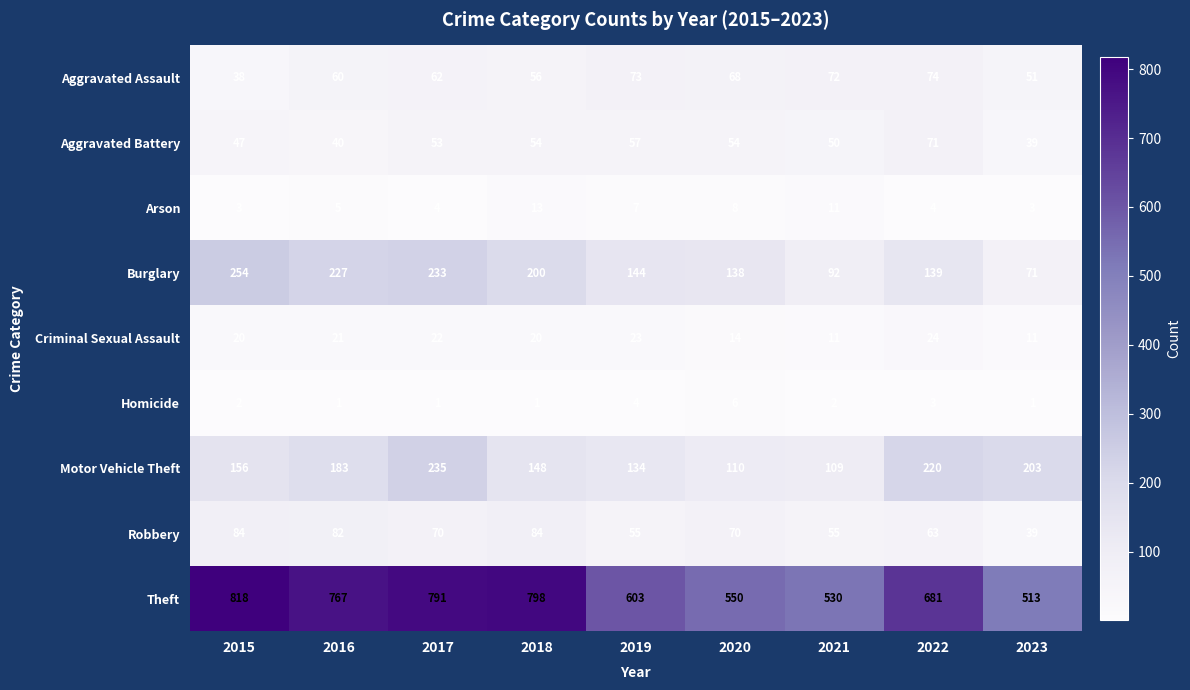

Where is Arson nearest to the value 8?

2020